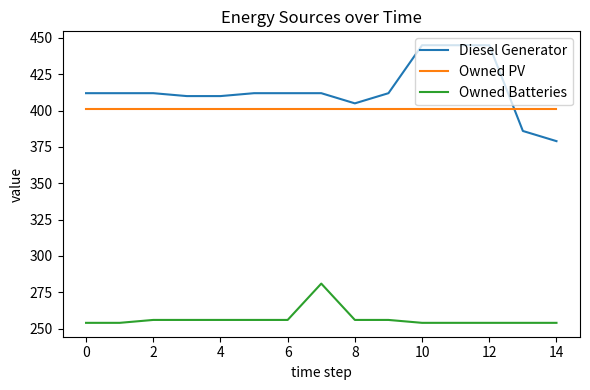

True or false: Owned Batteries and Owned PV cross at least once.

False